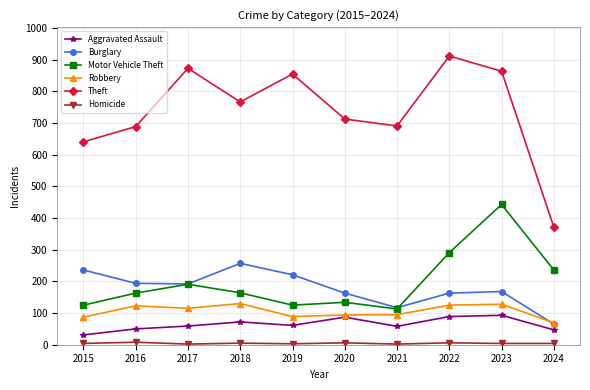

How many data points does each series have?

10